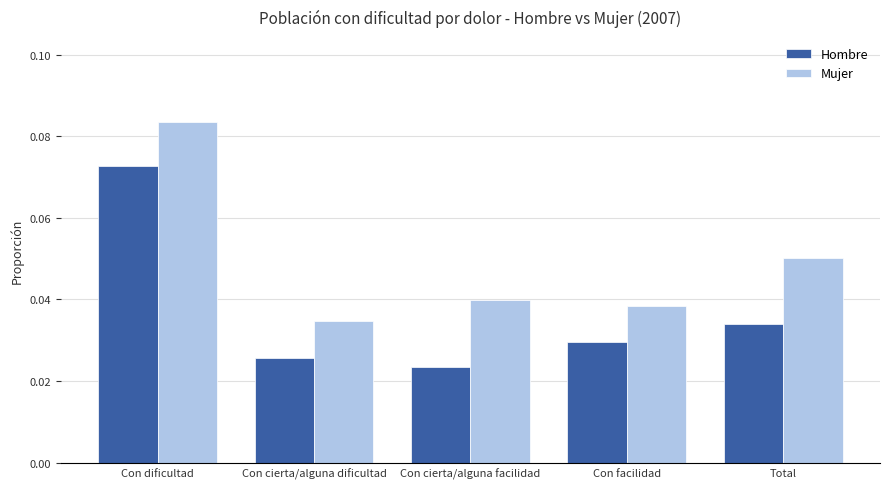

Which category has the highest value across all series?

Con dificultad